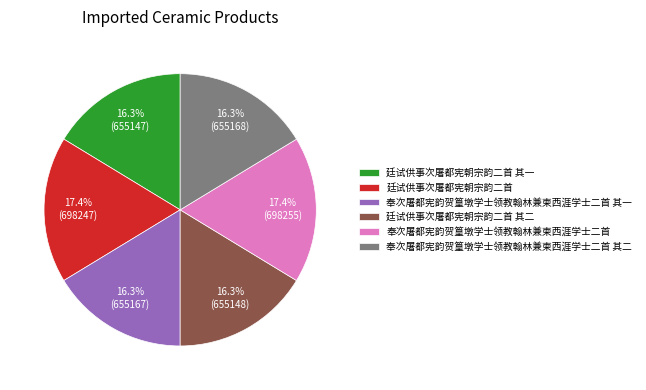

What percentage is the 奉次屠都宪韵贺篁墩学士领教翰林兼柬西涯学士二首 其二 slice, to the nearest percent?

16%